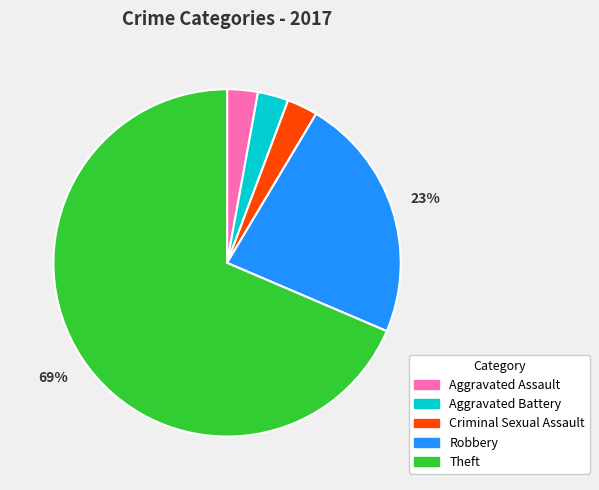

The Aggravated Battery slice represents 3% of the pie. True or false?

True